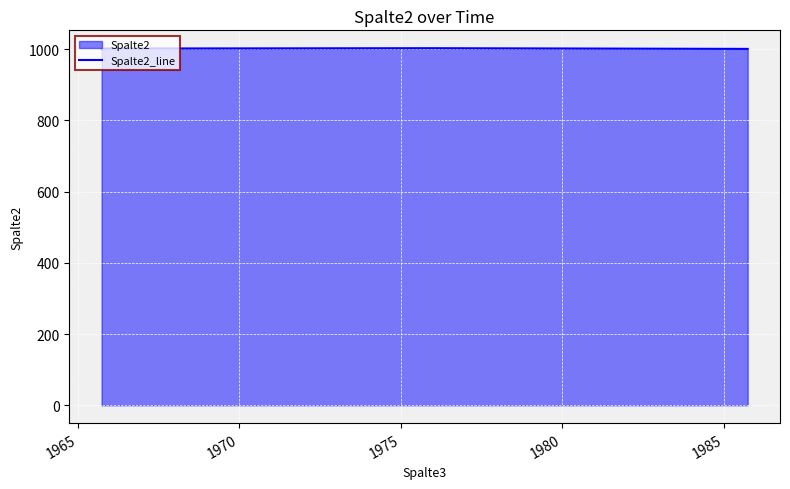

What is the smallest value displayed?

1000